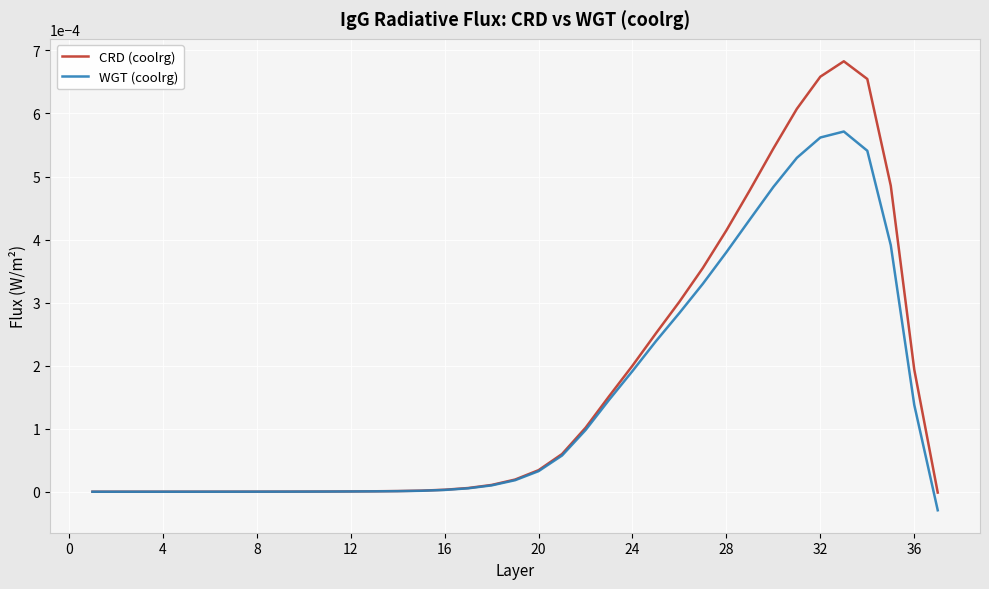

At how many categories does at least one series exceed 0?

36